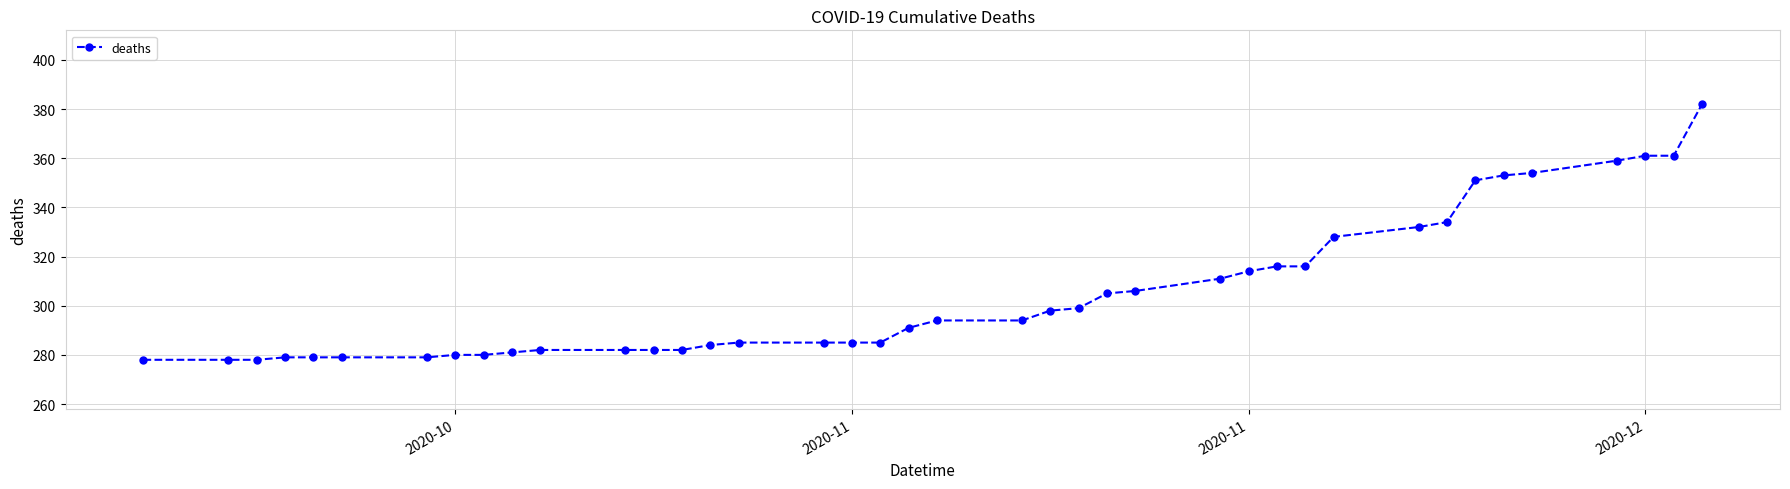

What is the smallest value displayed?

278